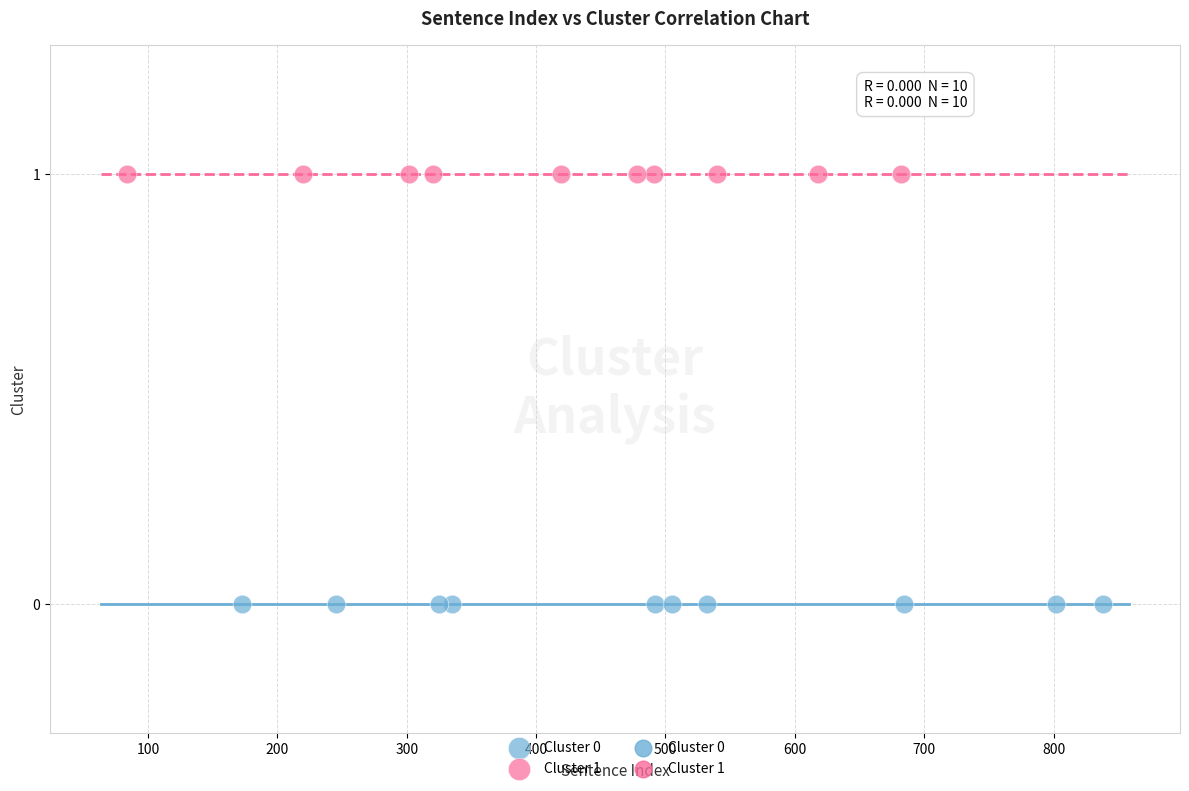

Which series reaches the minimum Y coordinate?

Cluster 0